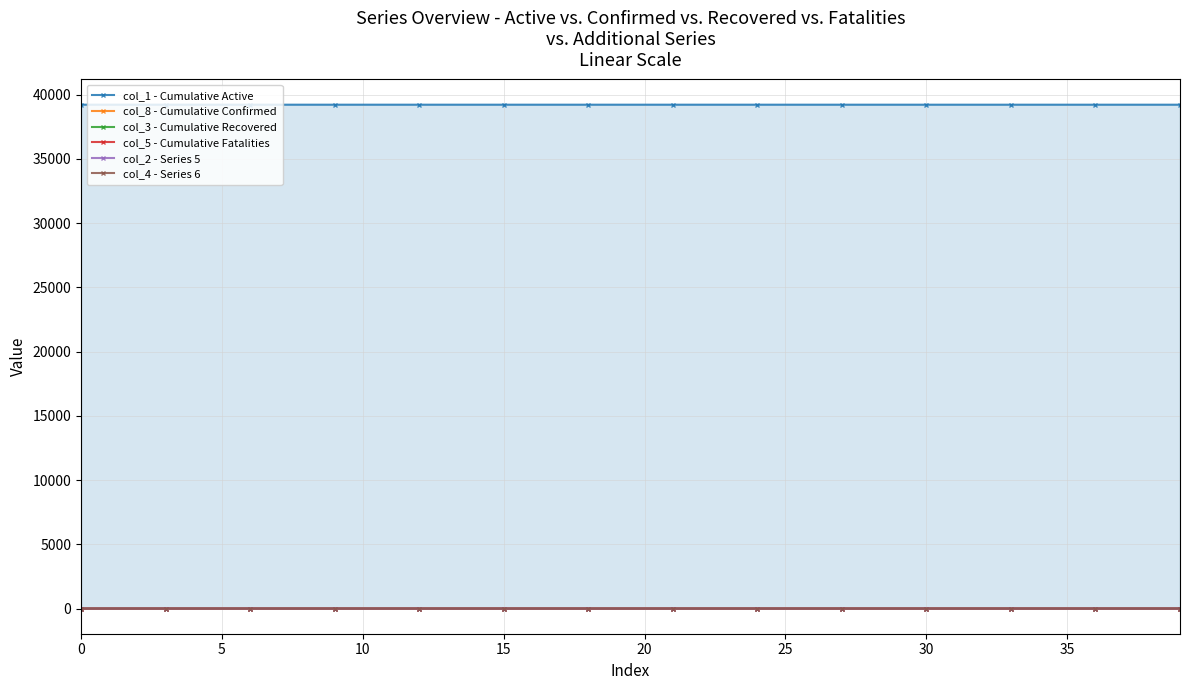

What is the value of the col_1 - Cumulative Active point at the 10th from the left?

39224.6